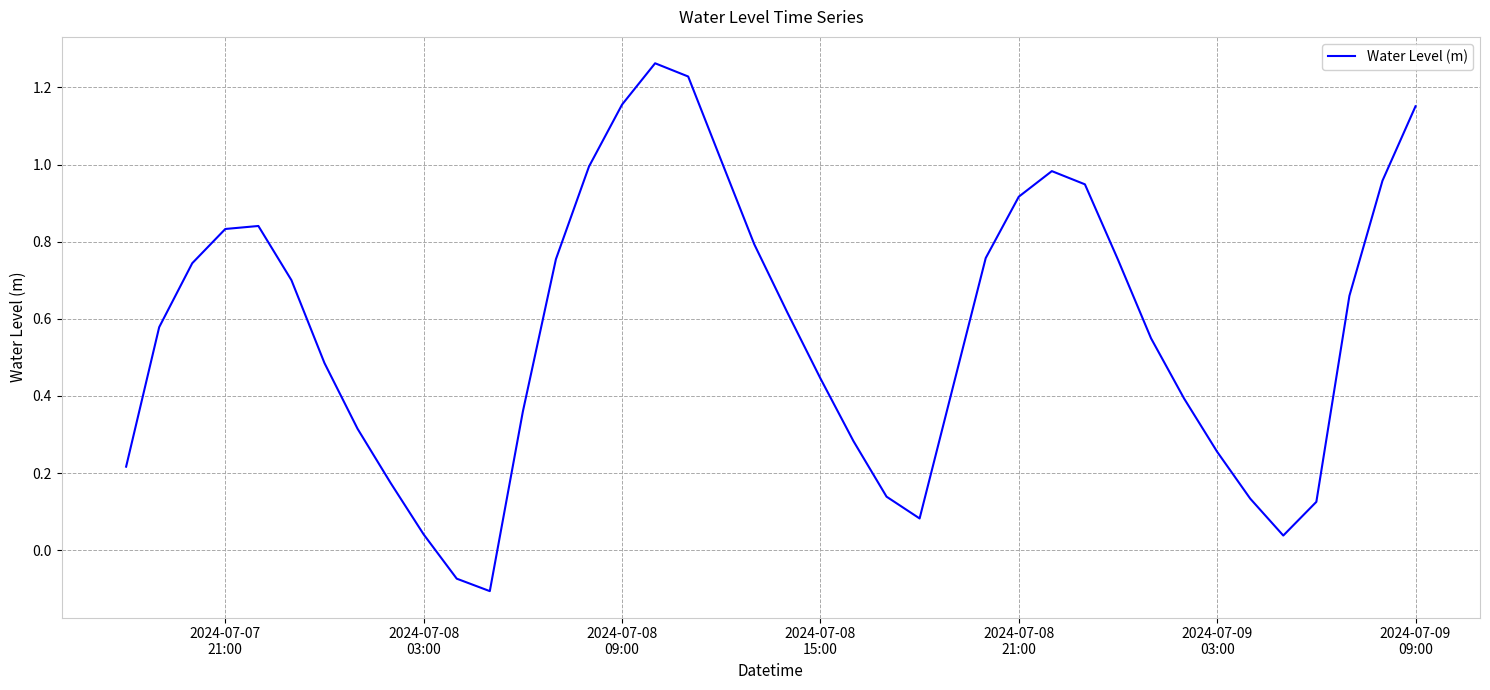

What is the difference between the maximum and minimum values?

1.4